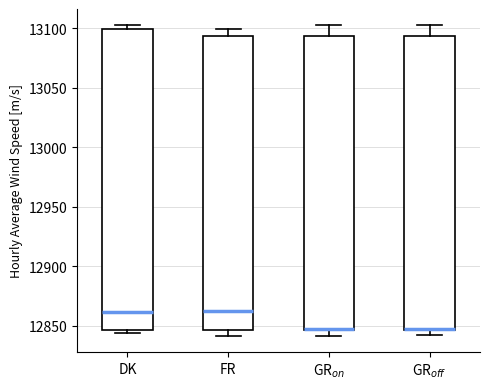

Reading left to right, read every box against the y-axis: the position of its median line, the range the box covers, and the ends of its whiskers. The values are not printed on the chart, so give them approximately, as read against the axis.

DK: median 12860, box 12845 to 13100, whiskers 12845 (just below the box's lower edge) to 13105
FR: median 12860, box 12845 to 13095, whiskers 12840 to 13100
GR$_{on}$: median 12845 (drawn on the box's lower edge), box 12845 to 13095, whiskers 12840 to 13105
GR$_{off}$: median 12845 (drawn on the box's lower edge), box 12845 to 13095, whiskers 12840 to 13105